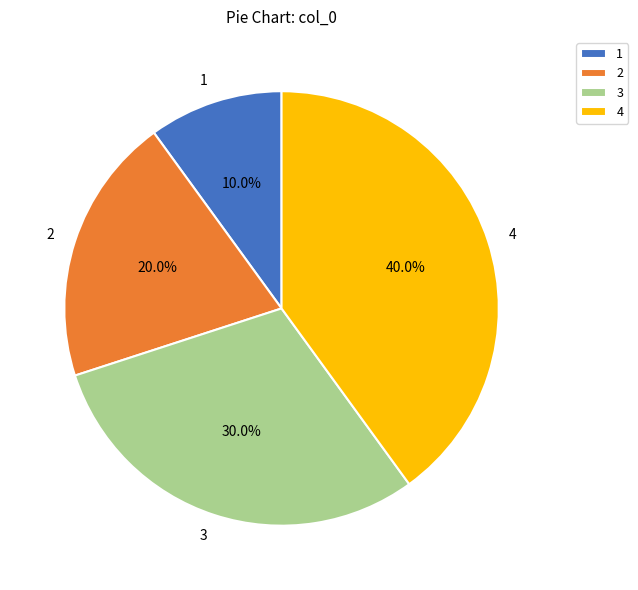

The 4 slice represents 29% of the pie. True or false?

False